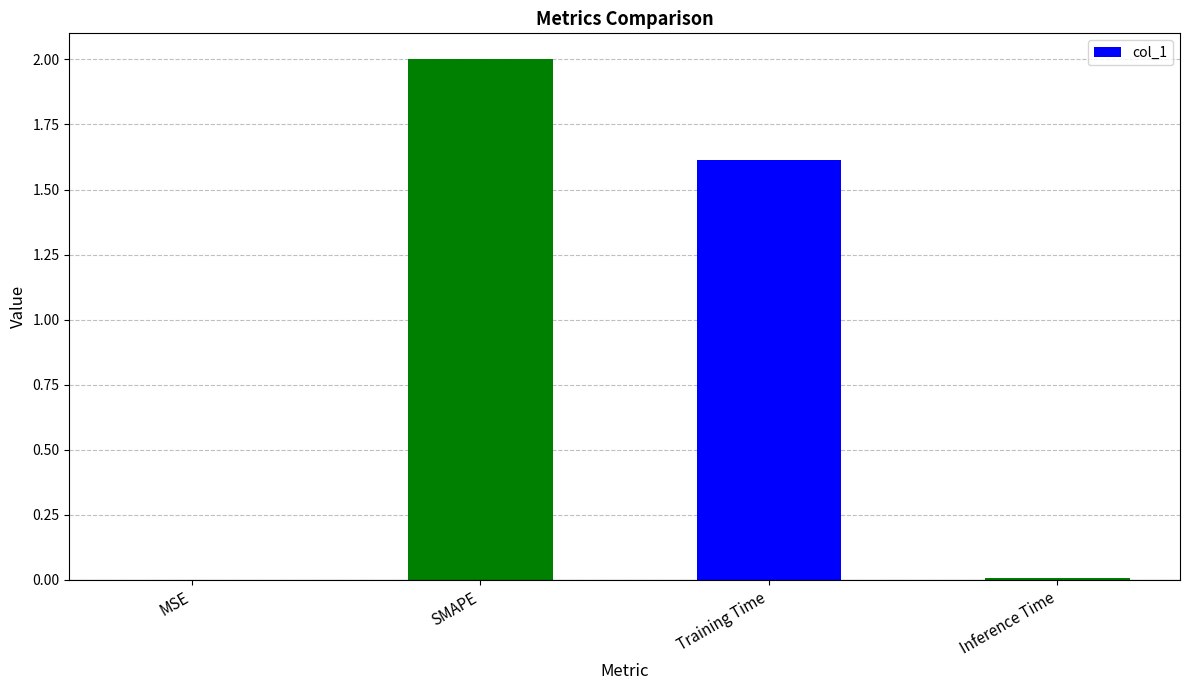

Between Training Time and MSE, which is larger?

Training Time